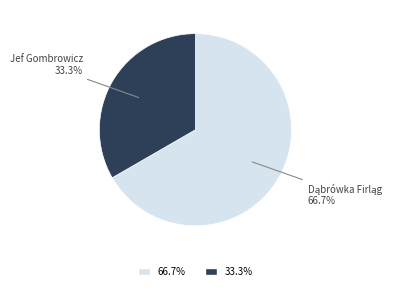

Which category has the smallest portion of the pie?

Jef Gombrowicz